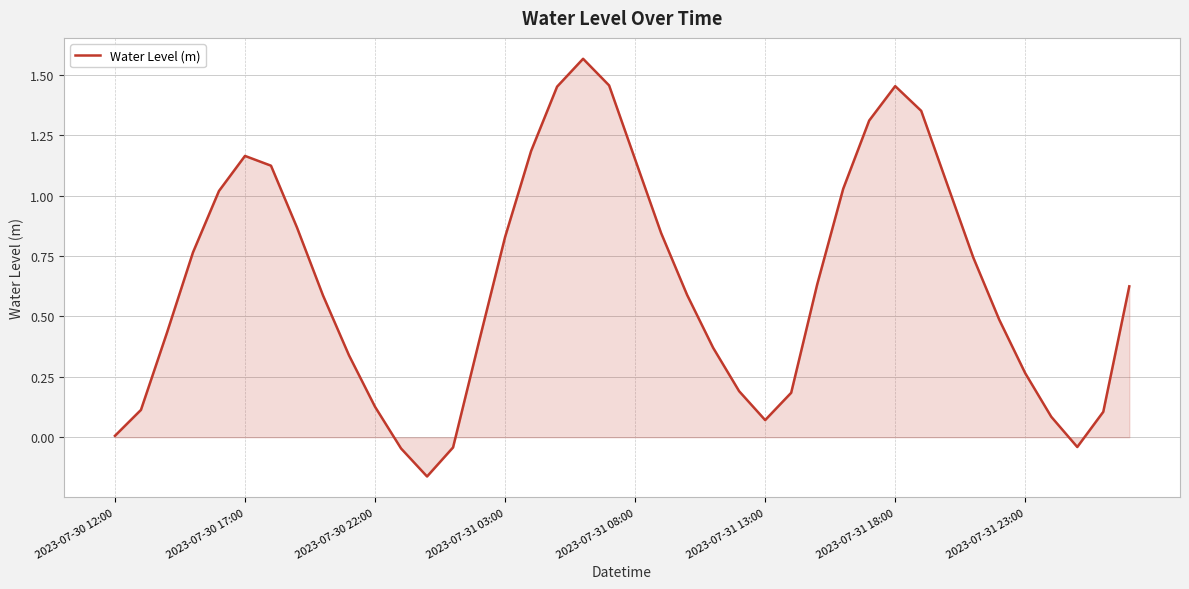

How many points are higher than both their immediate neighbors (excluding endpoints)?

3